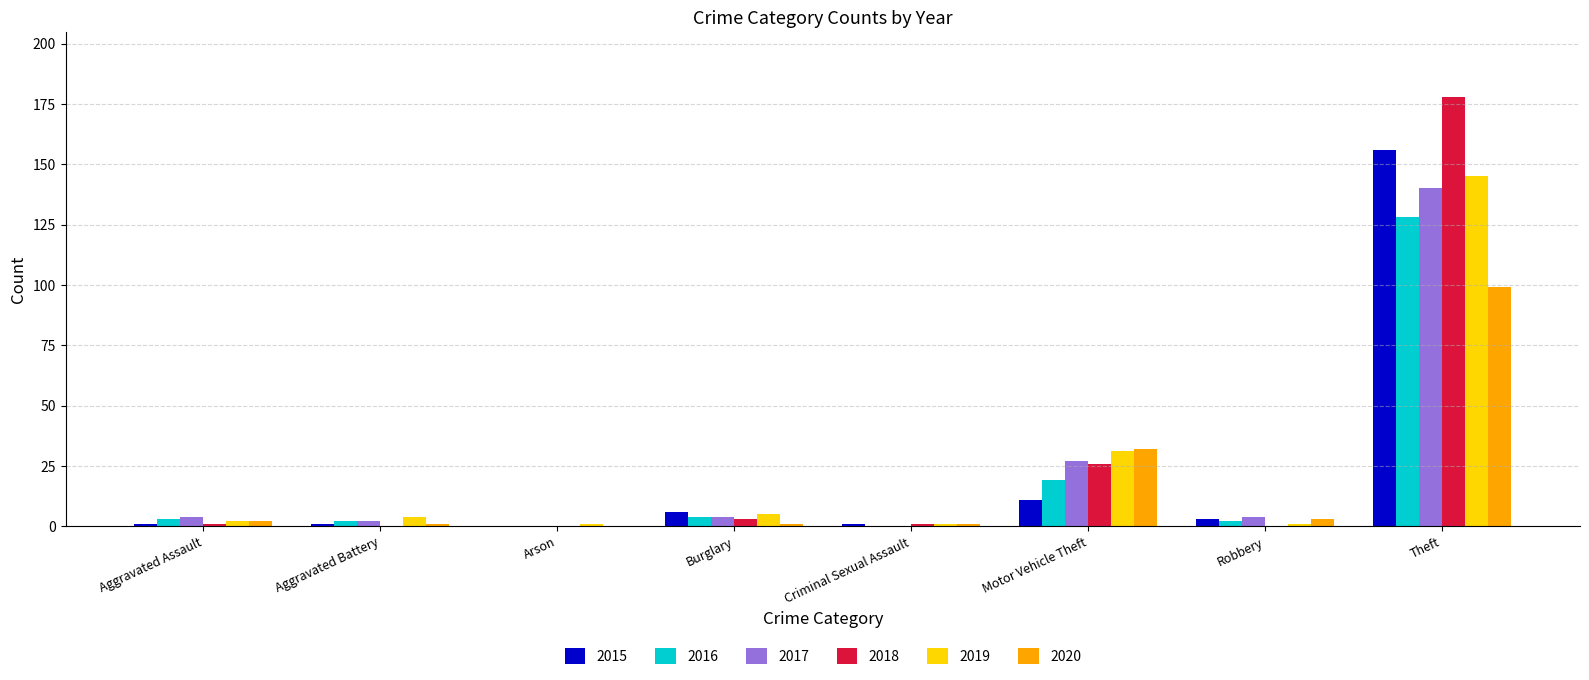

How many series are shown in this chart?

6